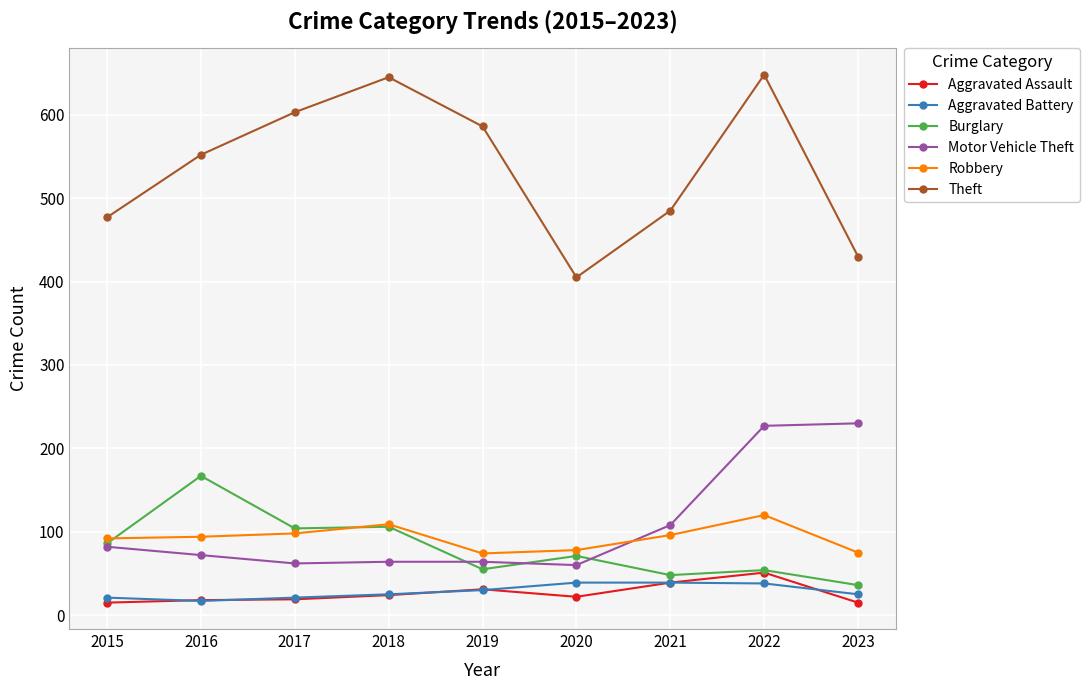

Read the Aggravated Battery value at 2019, to the nearest 5.

30